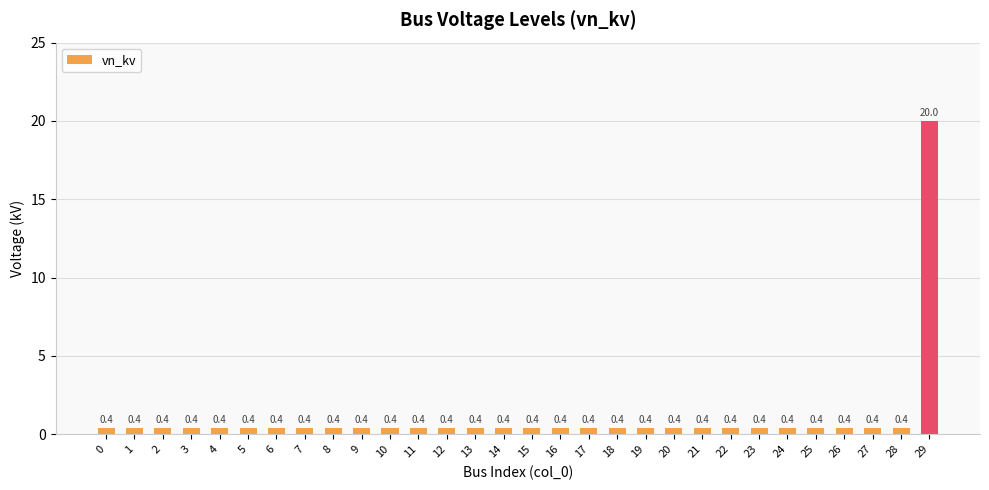

Which label corresponds to the largest value in the chart?

29